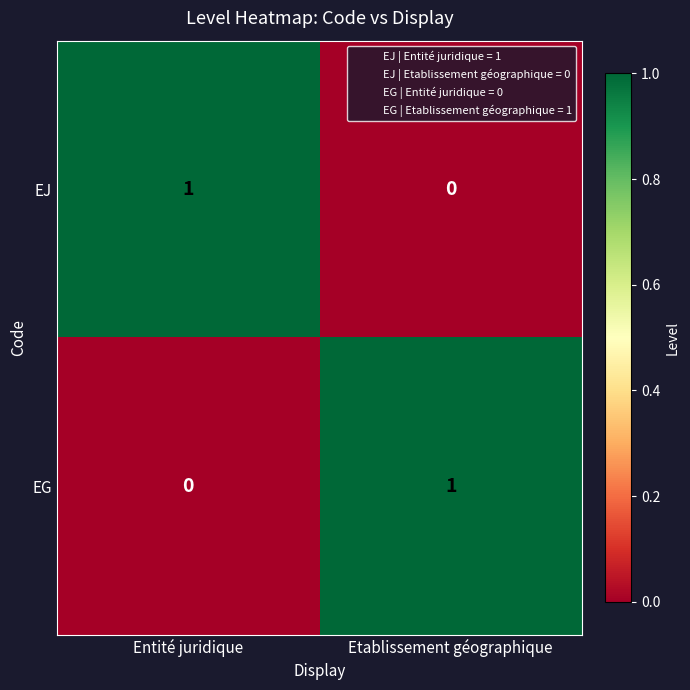

True or false: EG has a value of 0 at Etablissement géographique.

False